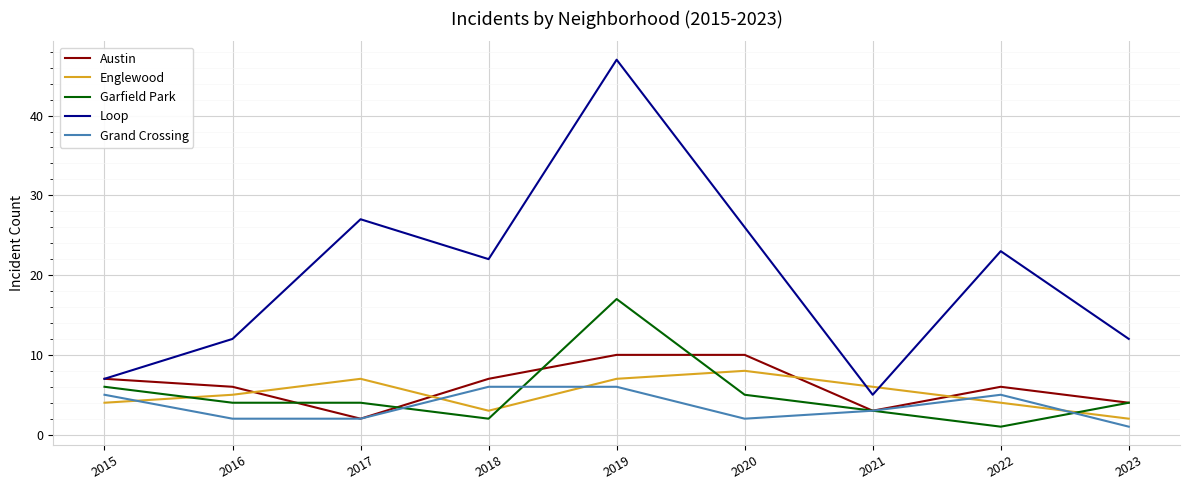

At which category does the chart reach its peak across all series?

2019